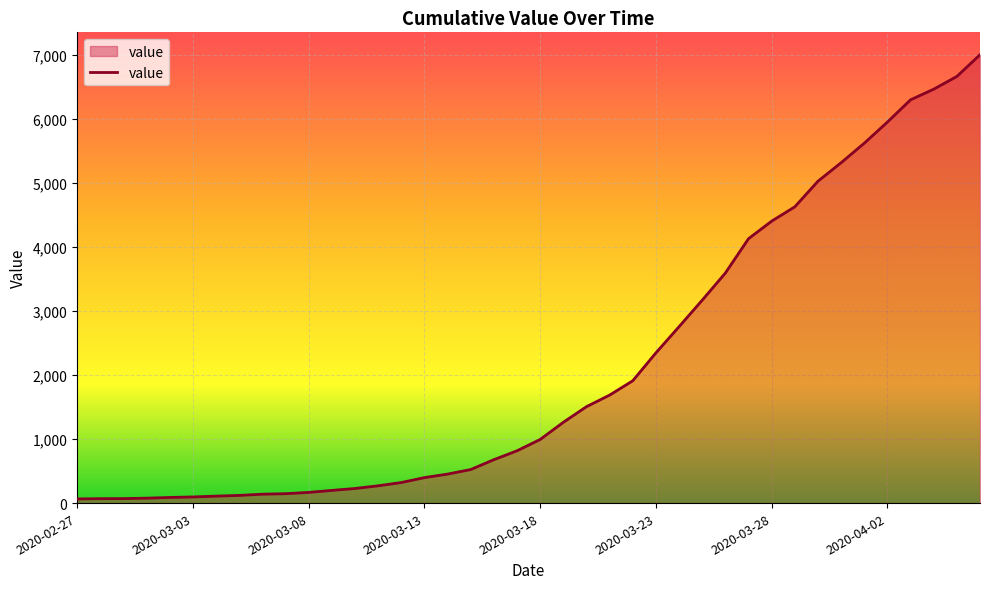

What is the difference between the maximum and minimum values?

6940